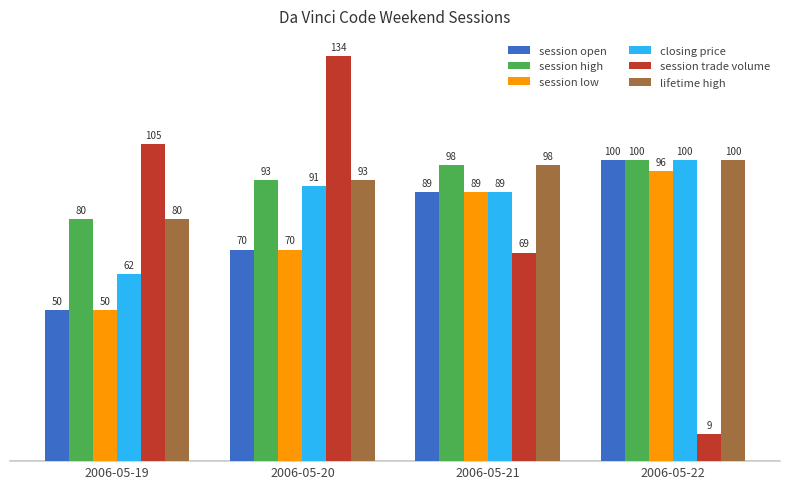

What is the value of the session low bar at the 1st from the left?

50.0